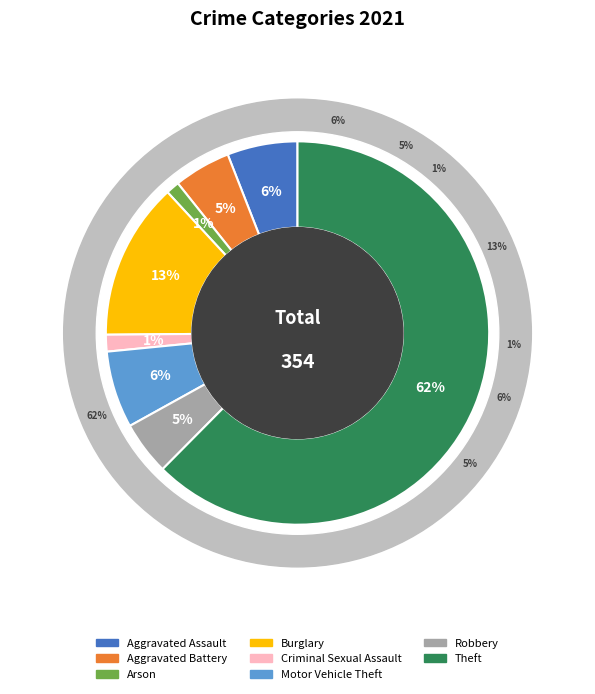

The Aggravated Battery slice represents 16% of the pie. True or false?

False